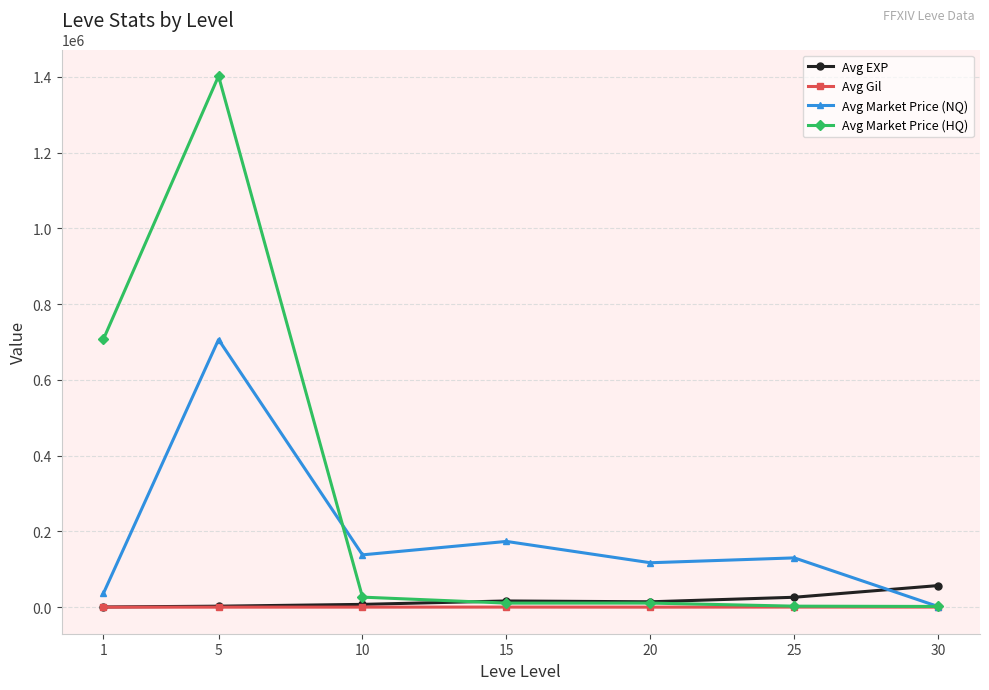

At how many categories does at least one series exceed 1164446?

1